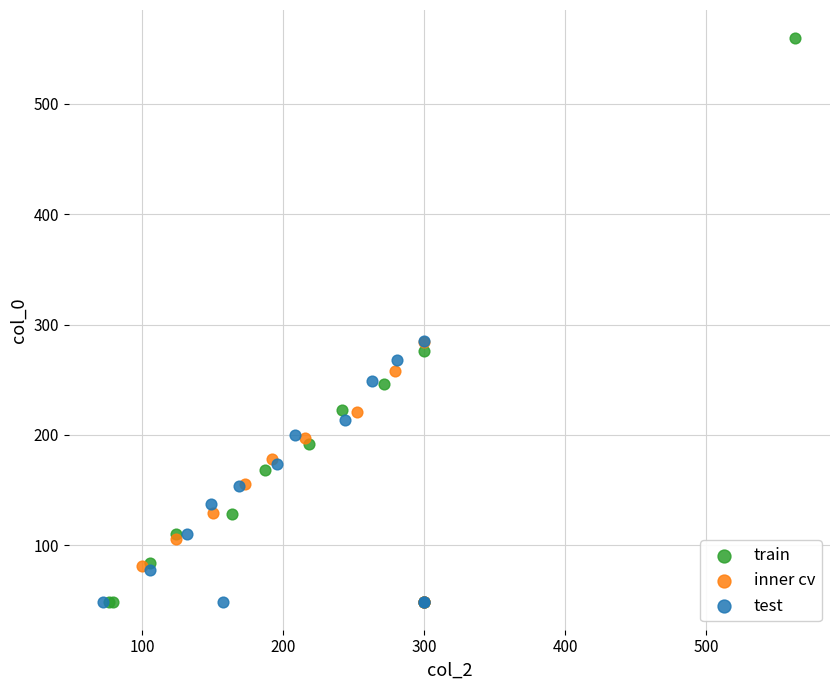

Which series has the largest Y range (max minus min)?

train